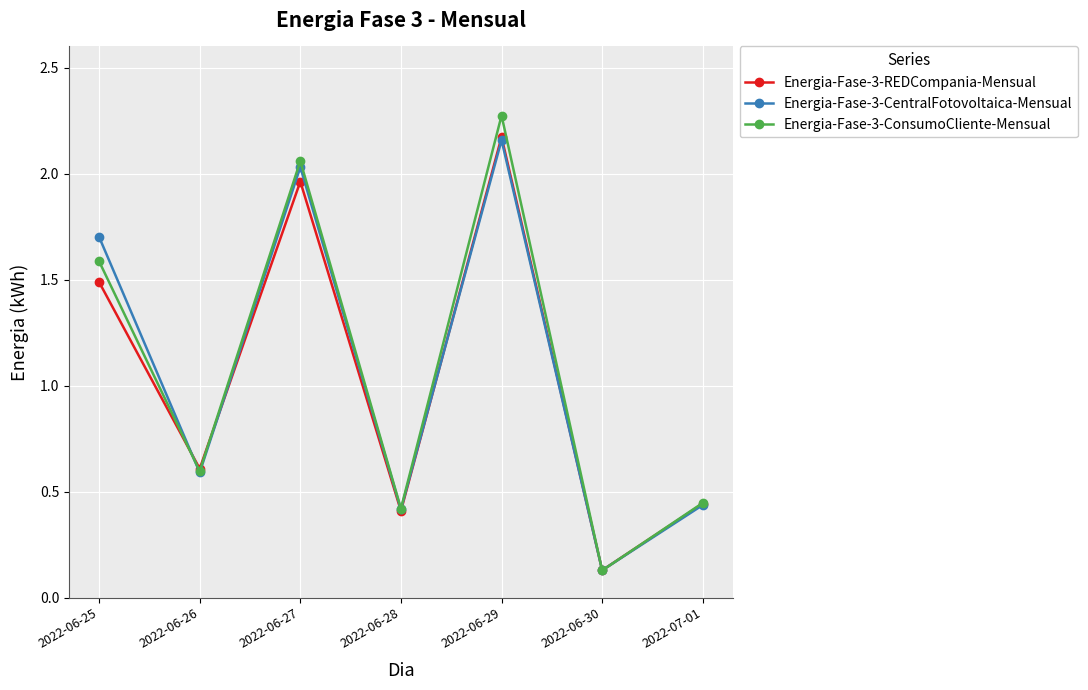

What is the greatest value displayed?

2.3